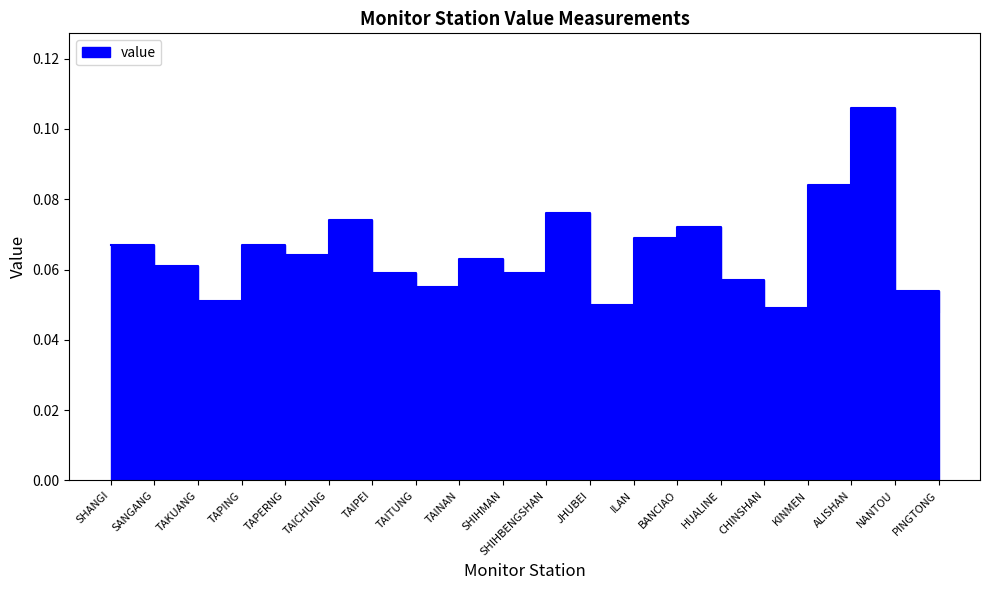

What is the average value?

0.1